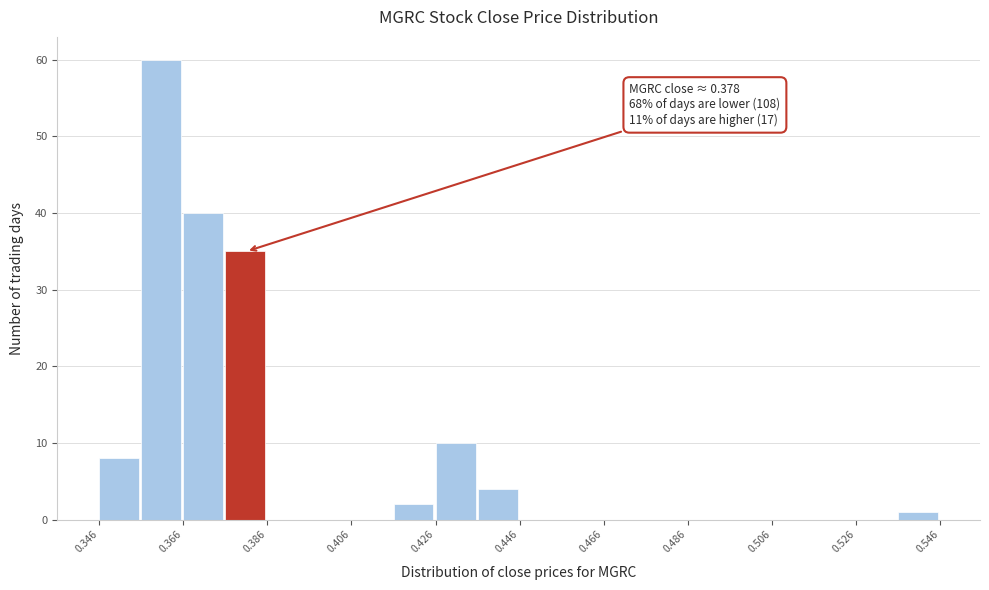

Over which range of the x-axis is the bar tallest?

0.356 to 0.366